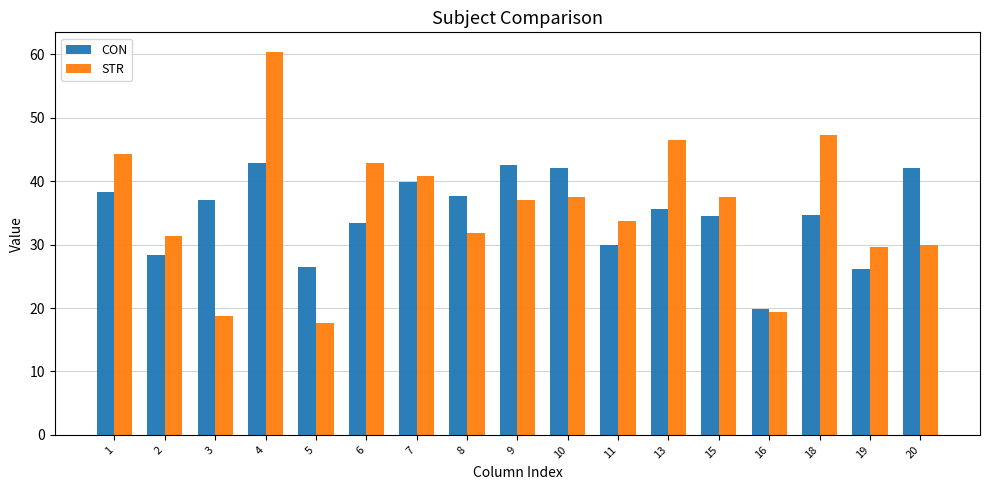

Are the bars horizontal?

No